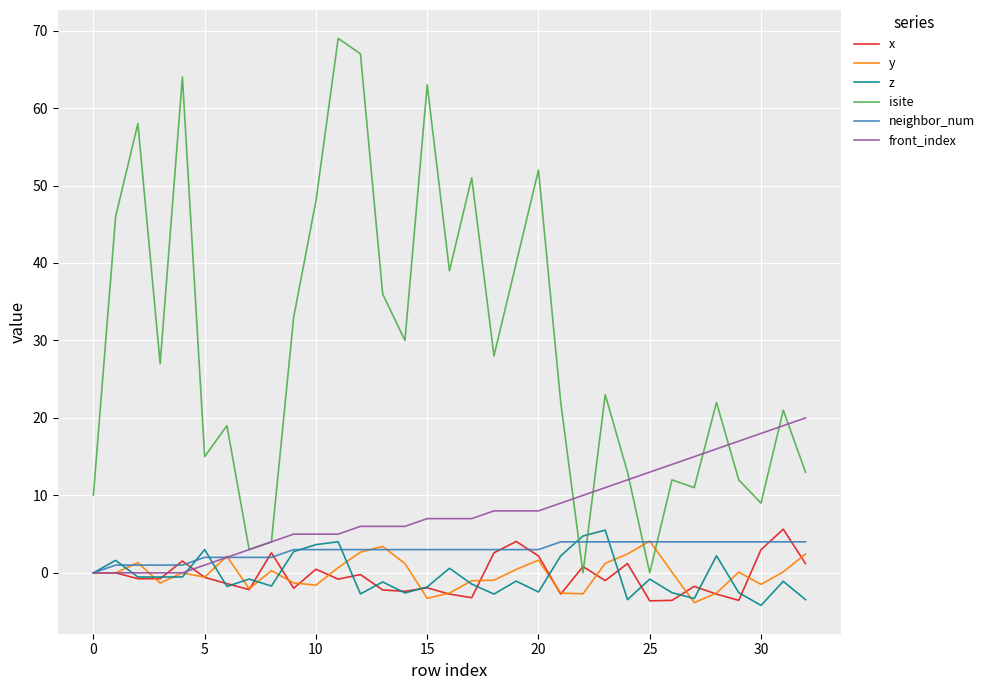

How many lines are shown in the chart?

6